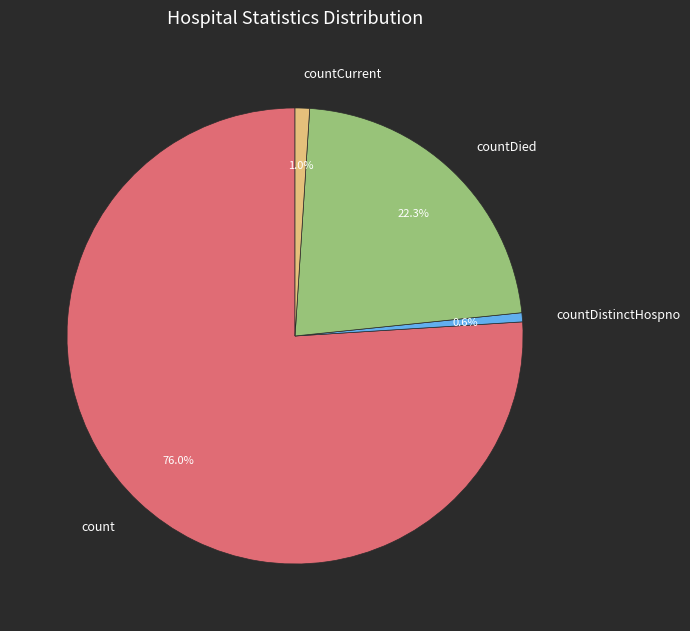

How much of the chart is everything except countDistinctHospno?

99.4%